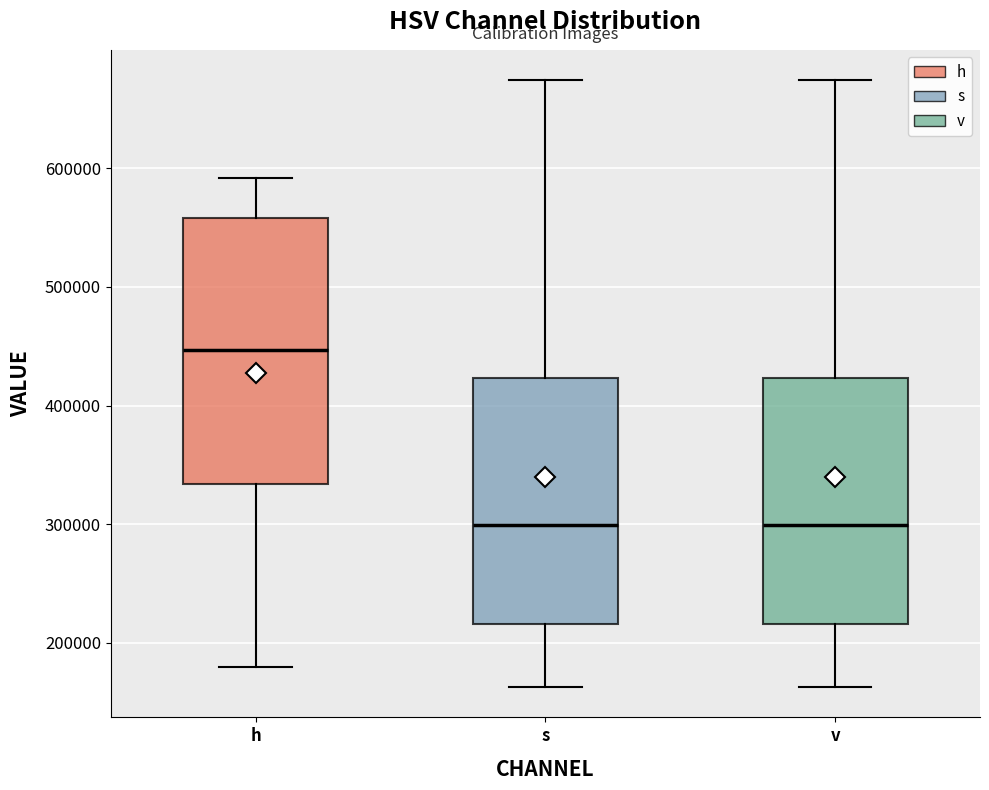

Reading left to right, transcribe this box plot: for each box, give where its median line is, the range the box spans, and where its two whiskers end, as read against the y-axis. The values are not printed on the chart, so give them approximately, as read against the axis.

h: median 450000, box 330000 to 560000, whiskers 180000 to 590000
s: median 300000, box 220000 to 420000, whiskers 160000 to 670000
v: median 300000, box 220000 to 420000, whiskers 160000 to 670000